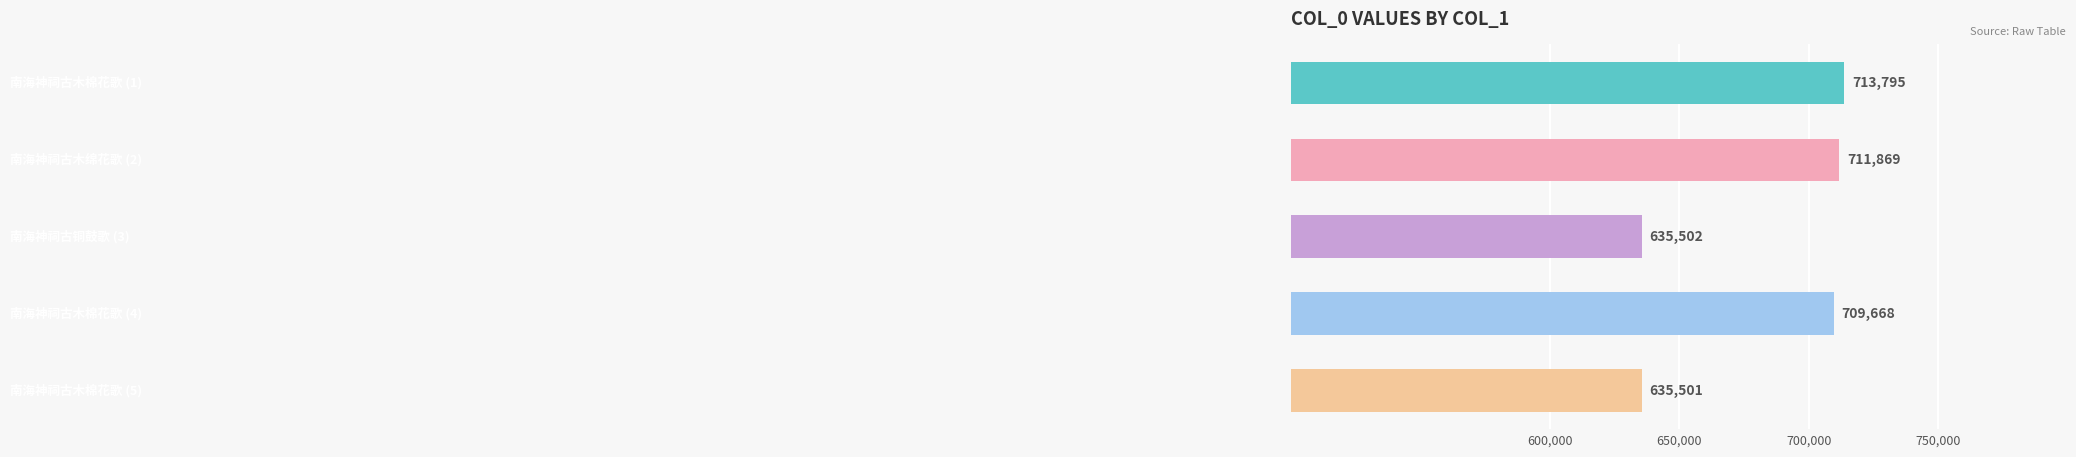

How many data points are less than 709668?

2